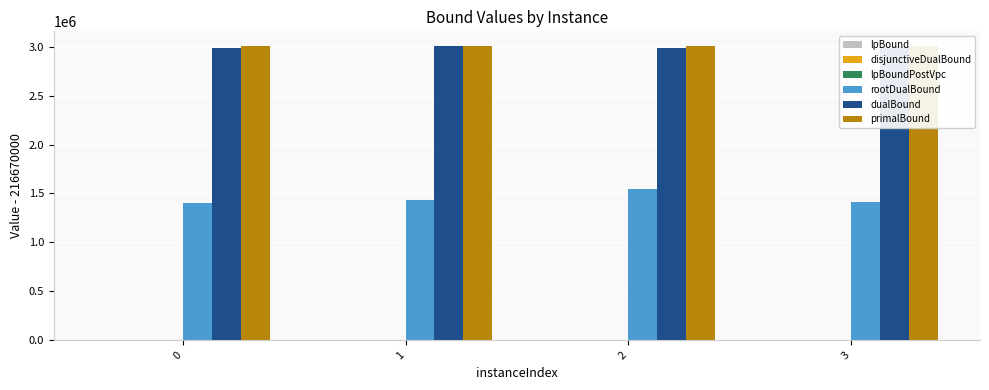

Is it true that lpBoundPostVpc equals 109.2 at 3?

False